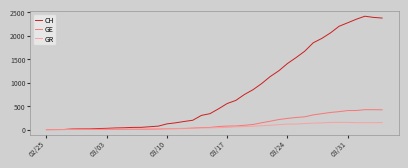

Which series has the largest total across all categories?

CH